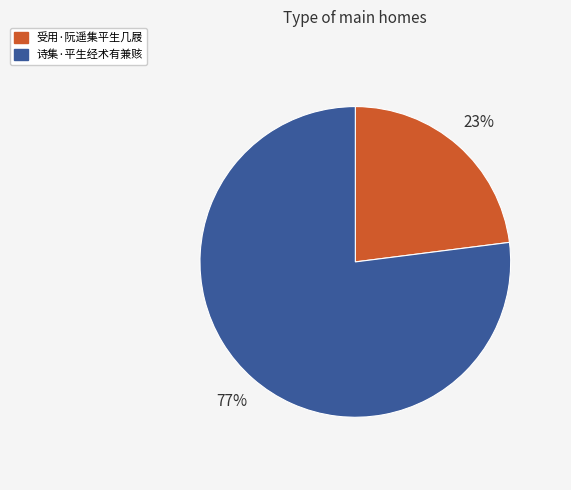

To the nearest percent, what is the difference between the 诗集·平生经术有兼赅 and 受用·阮遥集平生几屐 slice percentages?

54%